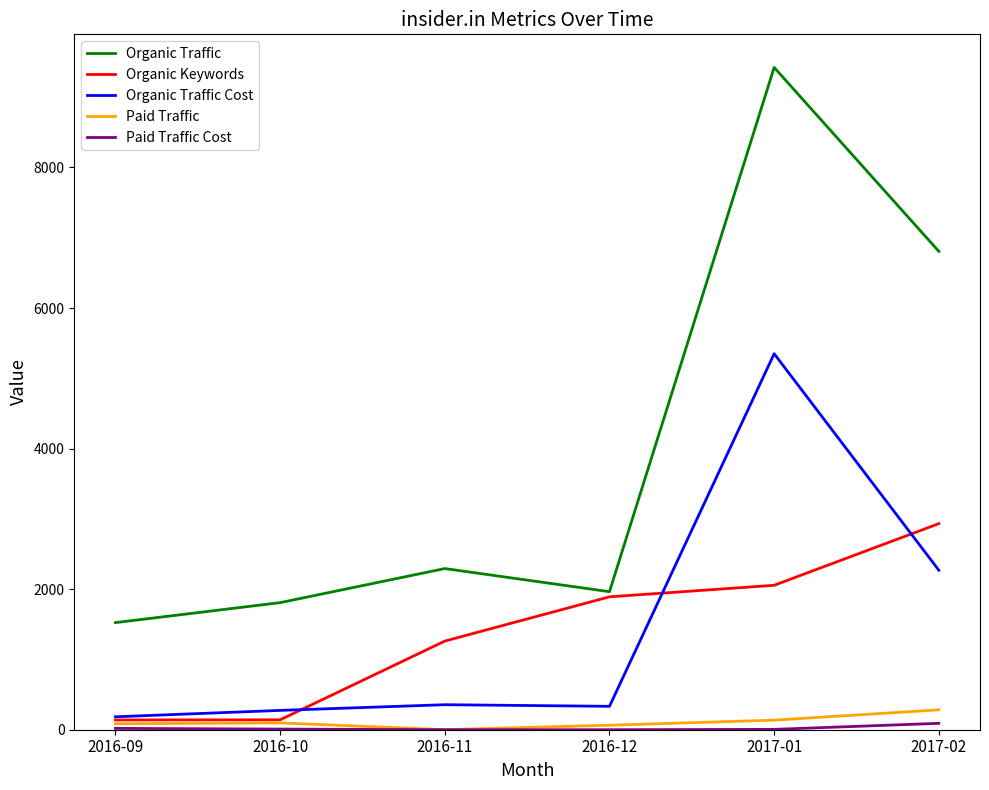

What is the greatest value displayed?

9423